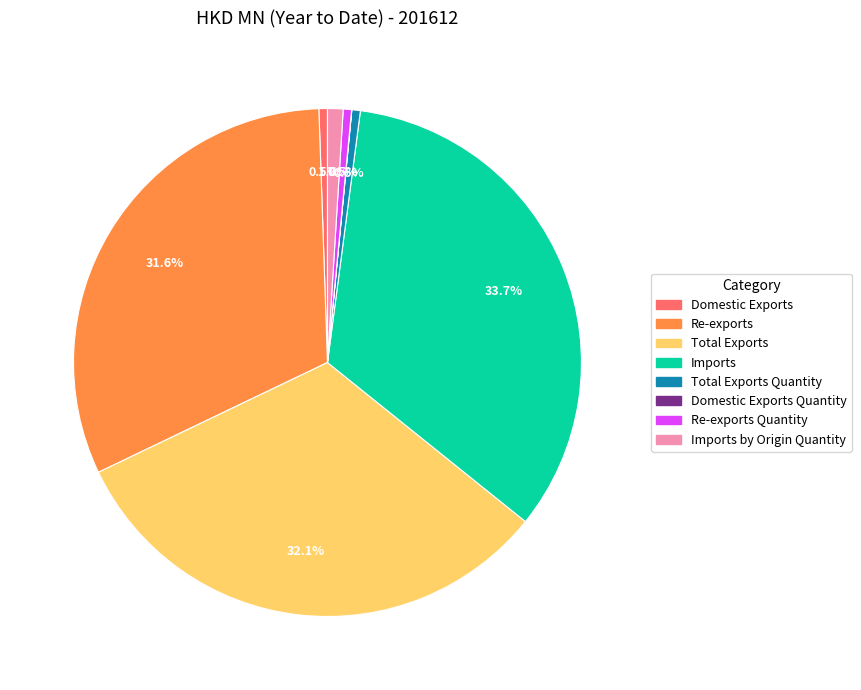

Is there a majority slice in this chart?

No